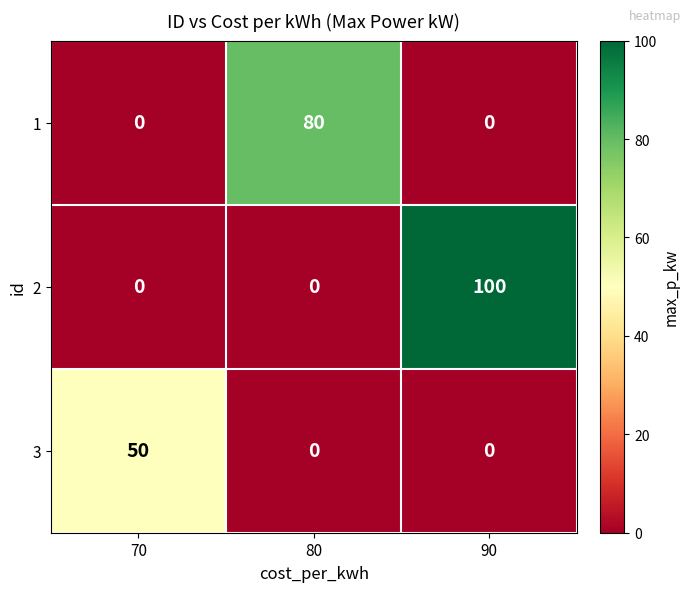

Is it true that 2 equals 0 at 70?

True